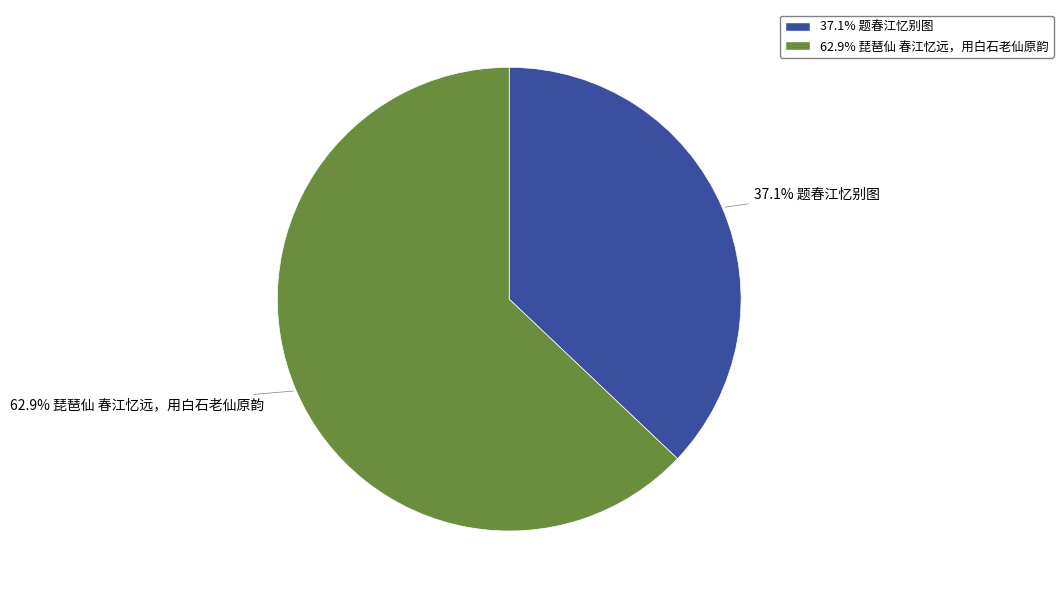

Does any single category account for the majority?

Yes